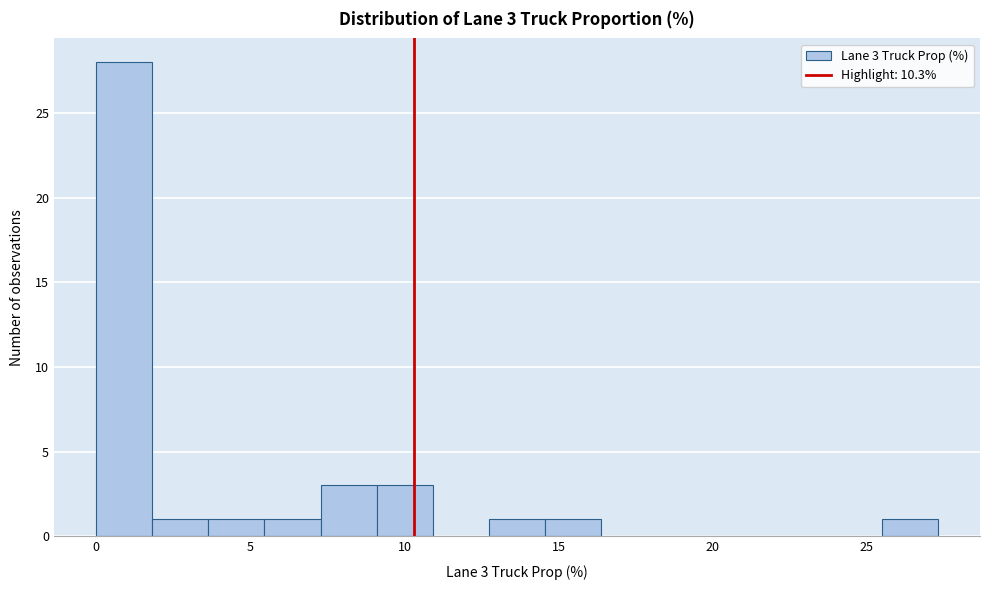

Around what value on the x-axis is the tallest bar? Give the approximate position of its centre, as read against the axis.

1.0